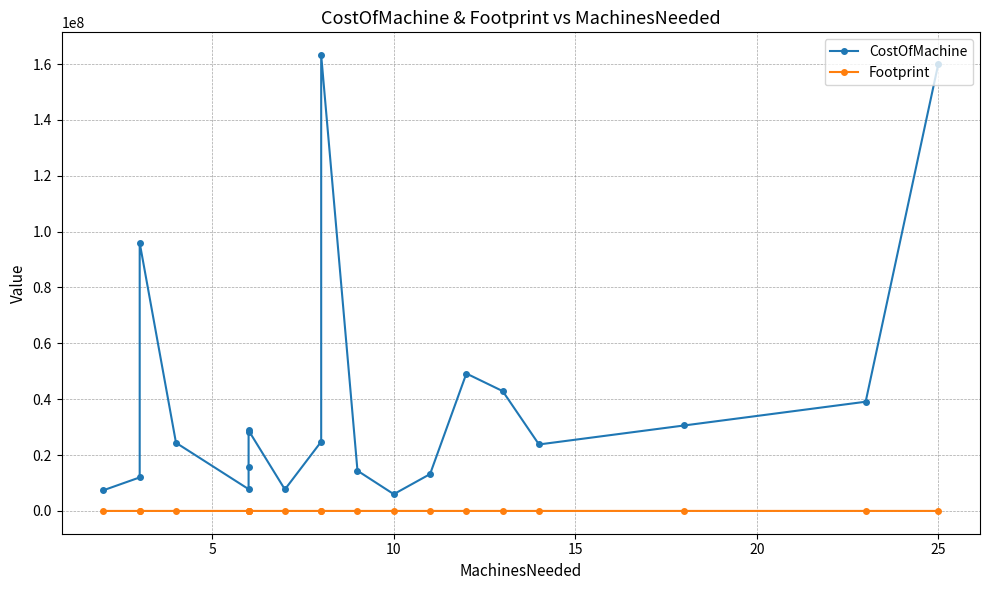

What is the value of the CostOfMachine point at the 14th from the left?

13200000